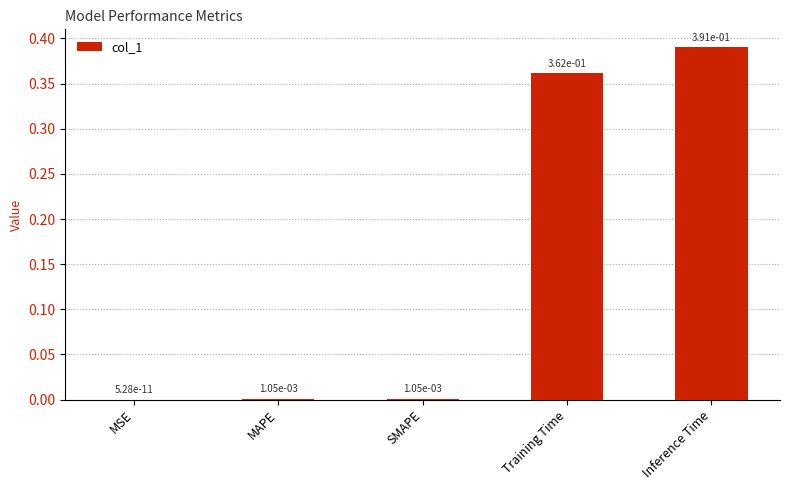

True or false: the data shows 0.0 at MAPE.

True